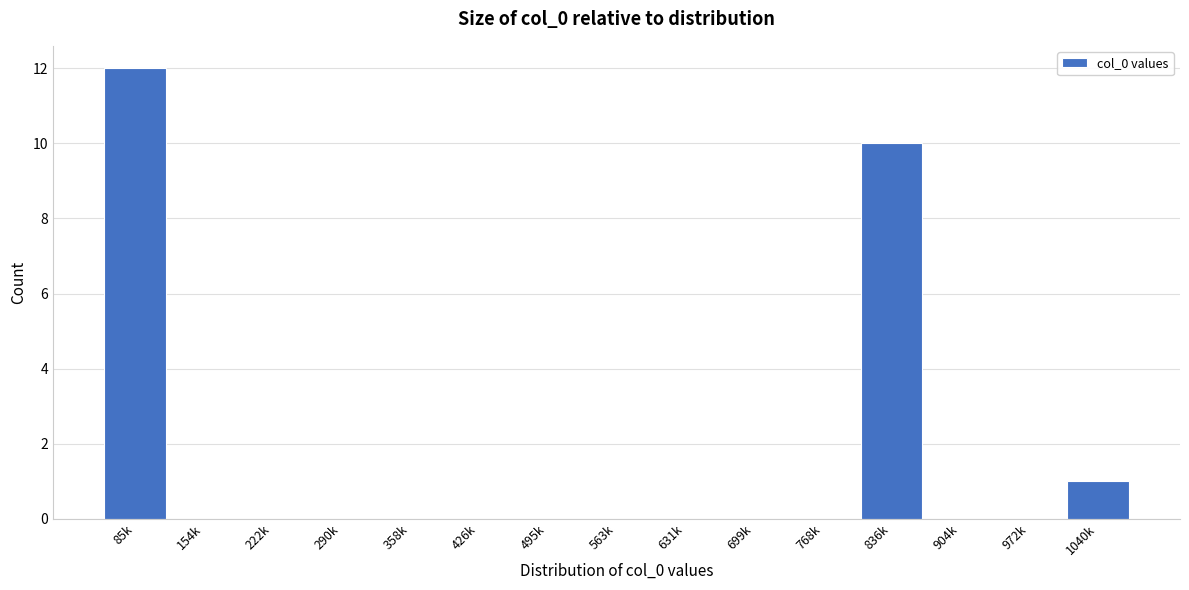

Reading left to right, transcribe all the data shown in this chart.

85k=12	154k=0	222k=0	290k=0	358k=0	426k=0	495k=0	563k=0	631k=0	699k=0	768k=0	836k=10	904k=0	972k=0	1040k=1